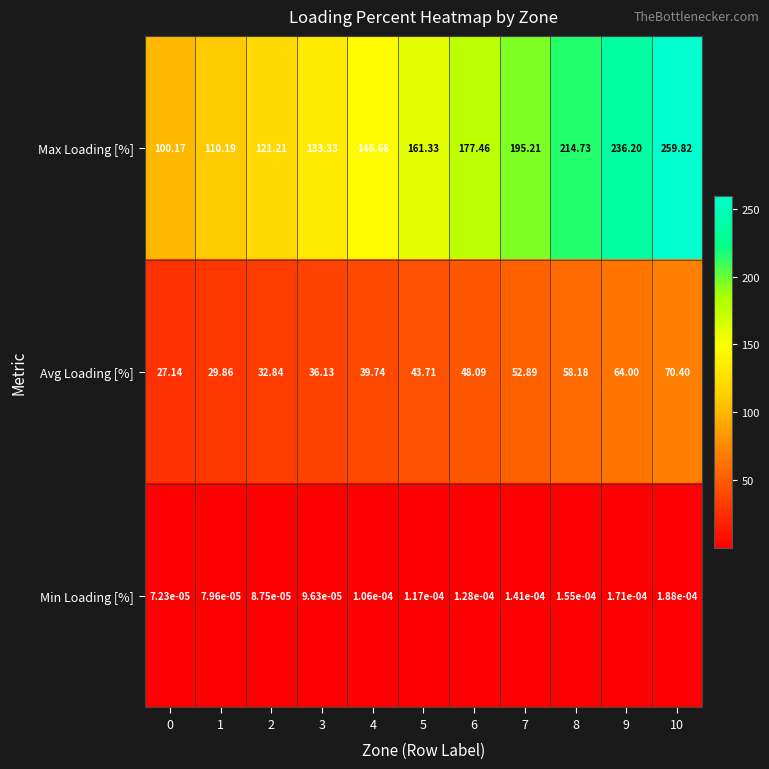

How many series are shown in this chart?

3